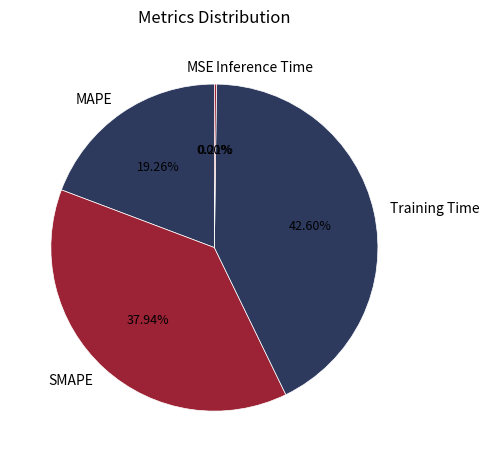

Does any single category account for the majority?

No